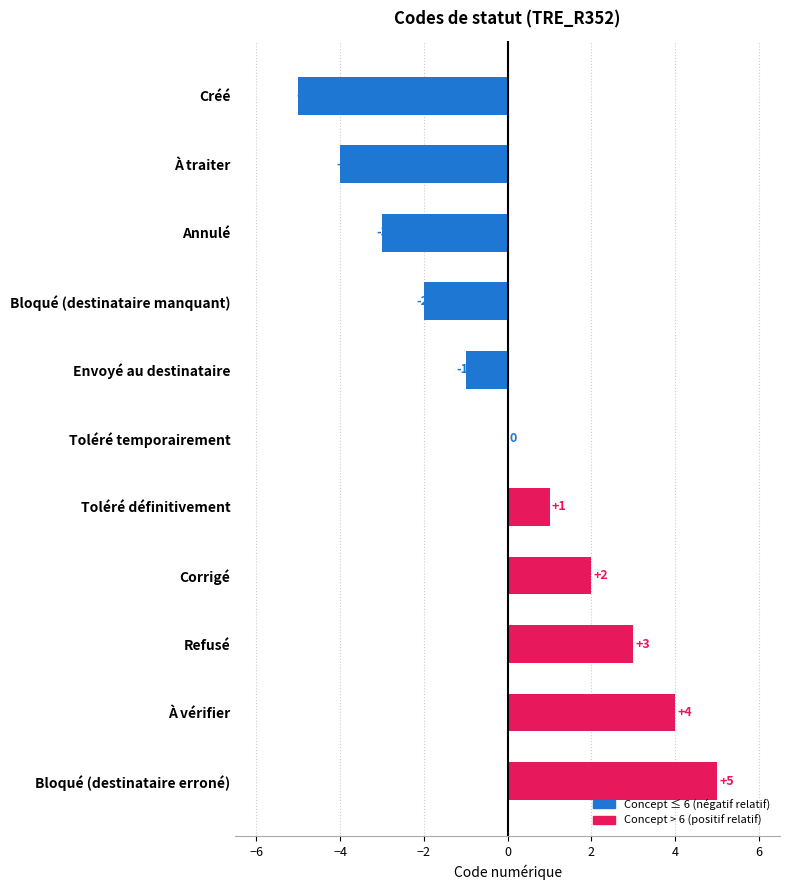

Reading top to bottom, list all the values displayed in this chart.

Créé=-5	À traiter=-4	Annulé=-3	Bloqué (destinataire manquant)=-2	Envoyé au destinataire=-1	Toléré temporairement=0	Toléré définitivement=1	Corrigé=2	Refusé=3	À vérifier=4	Bloqué (destinataire erroné)=5